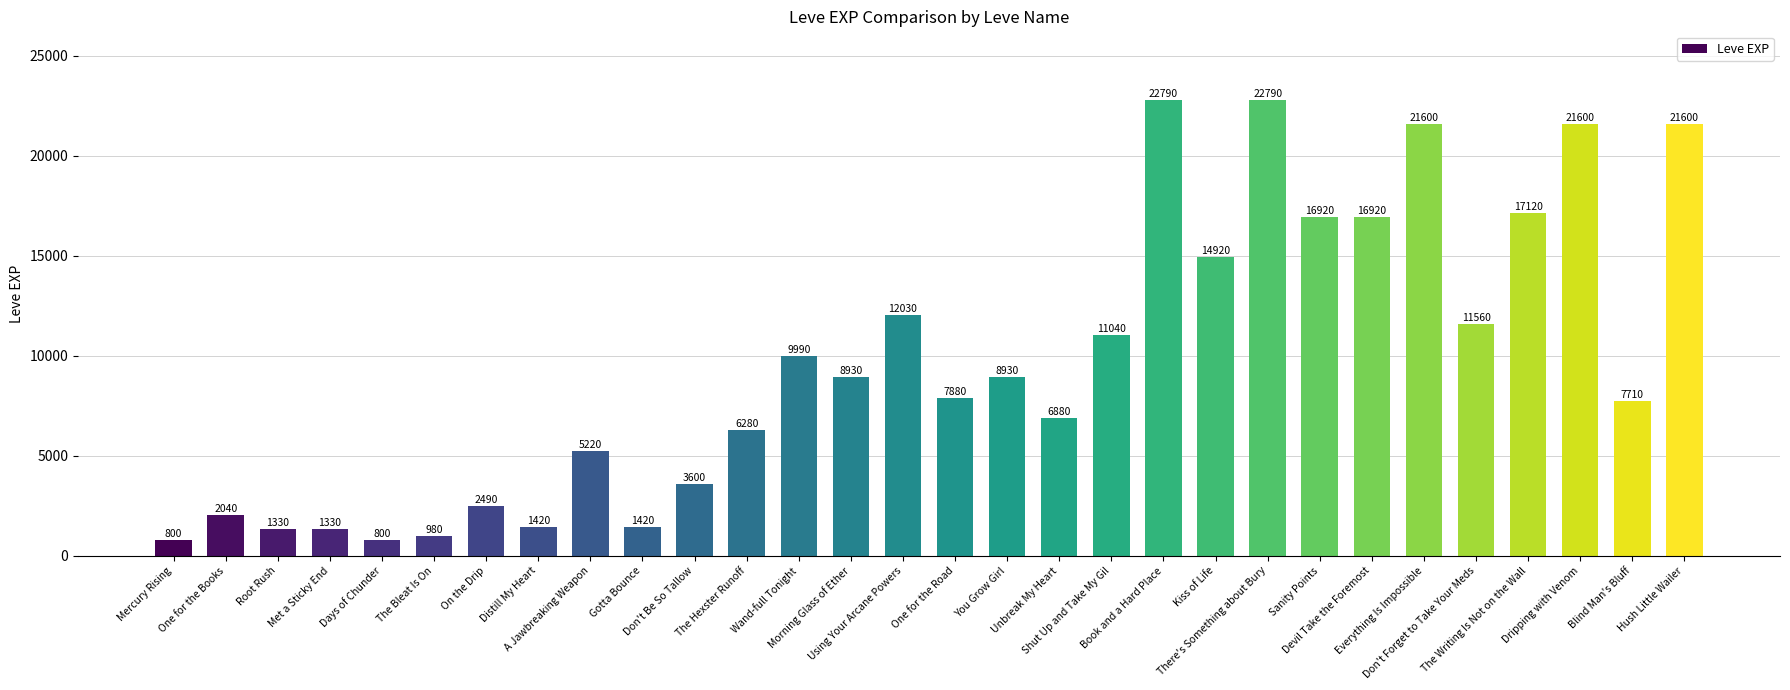

The value at A Jawbreaking Weapon is 7774. True or false?

False